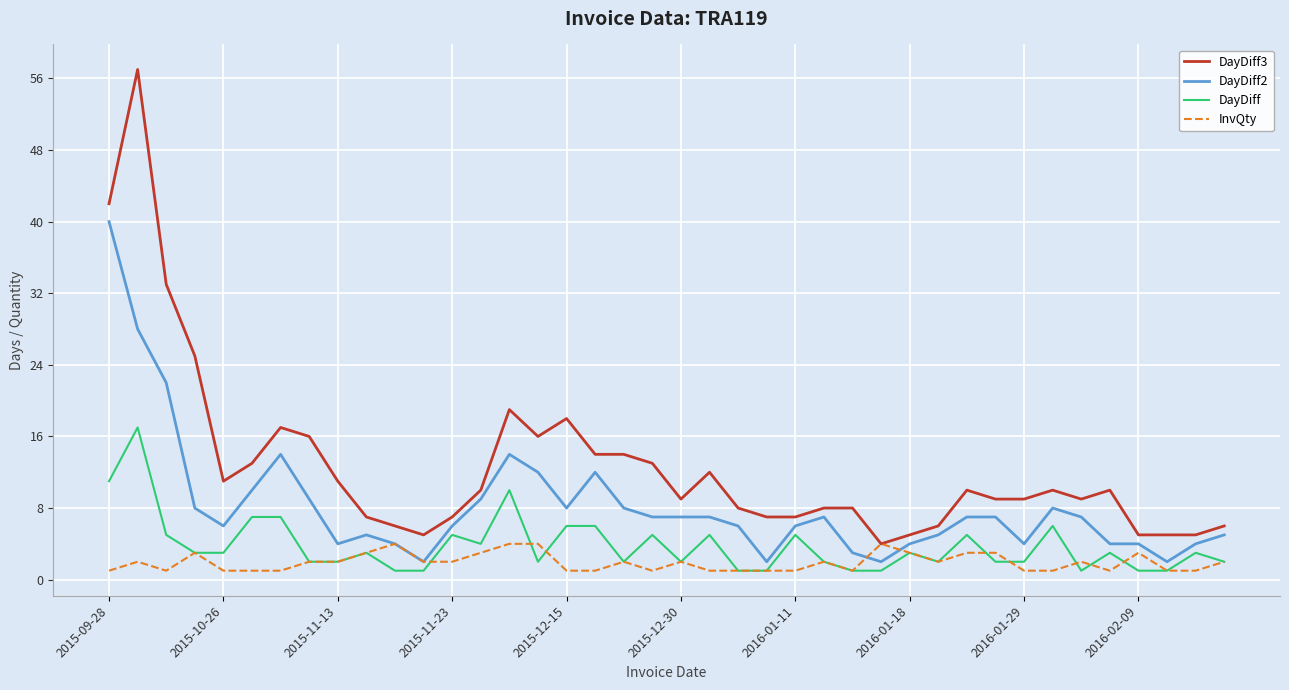

Which series has the largest total across all categories?

DayDiff3